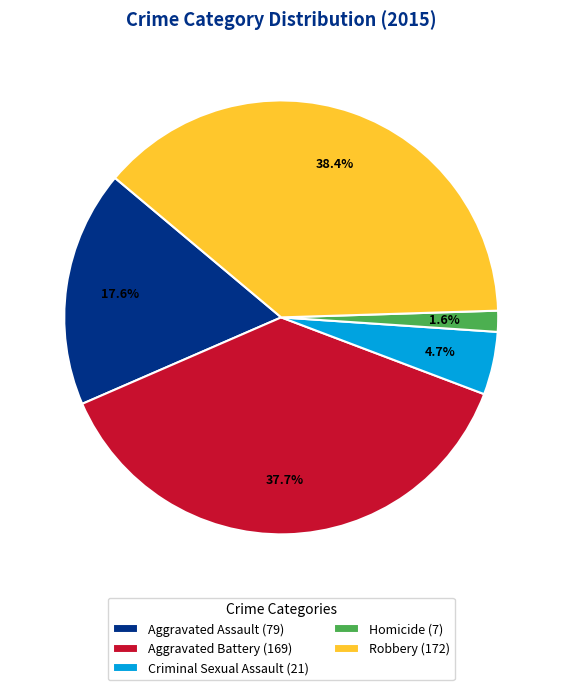

Is there a majority slice in this chart?

No